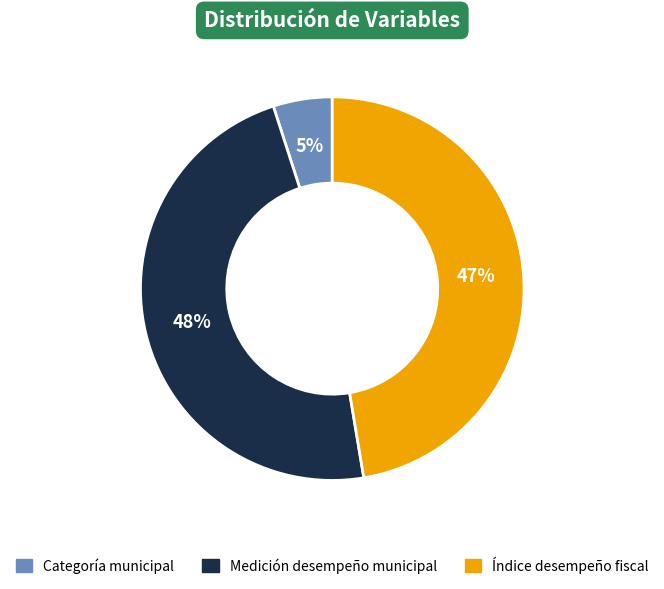

Is there any slice that represents more than half of the pie?

No